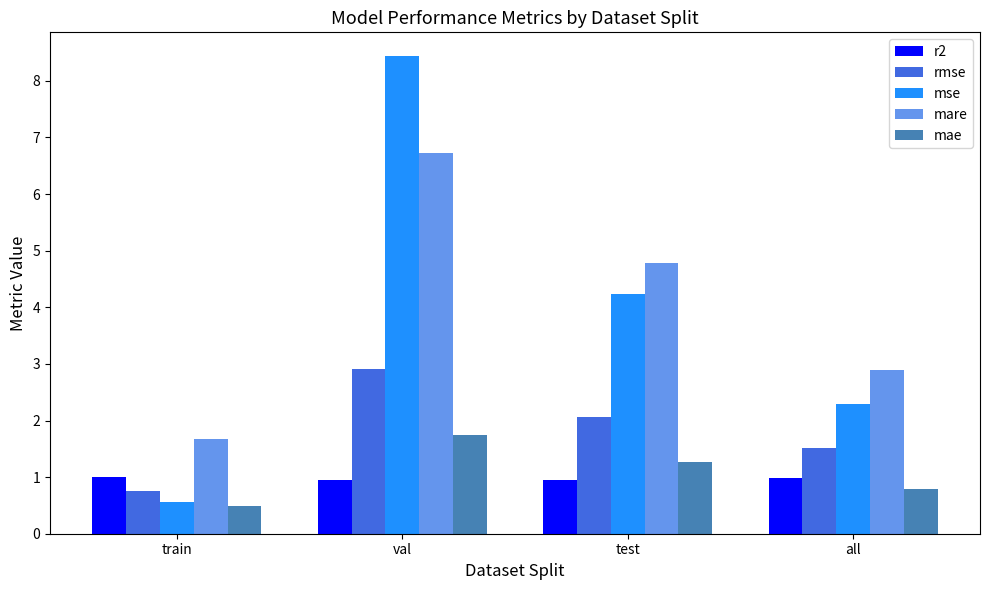

Is it true that rmse equals 0.8 at all?

False